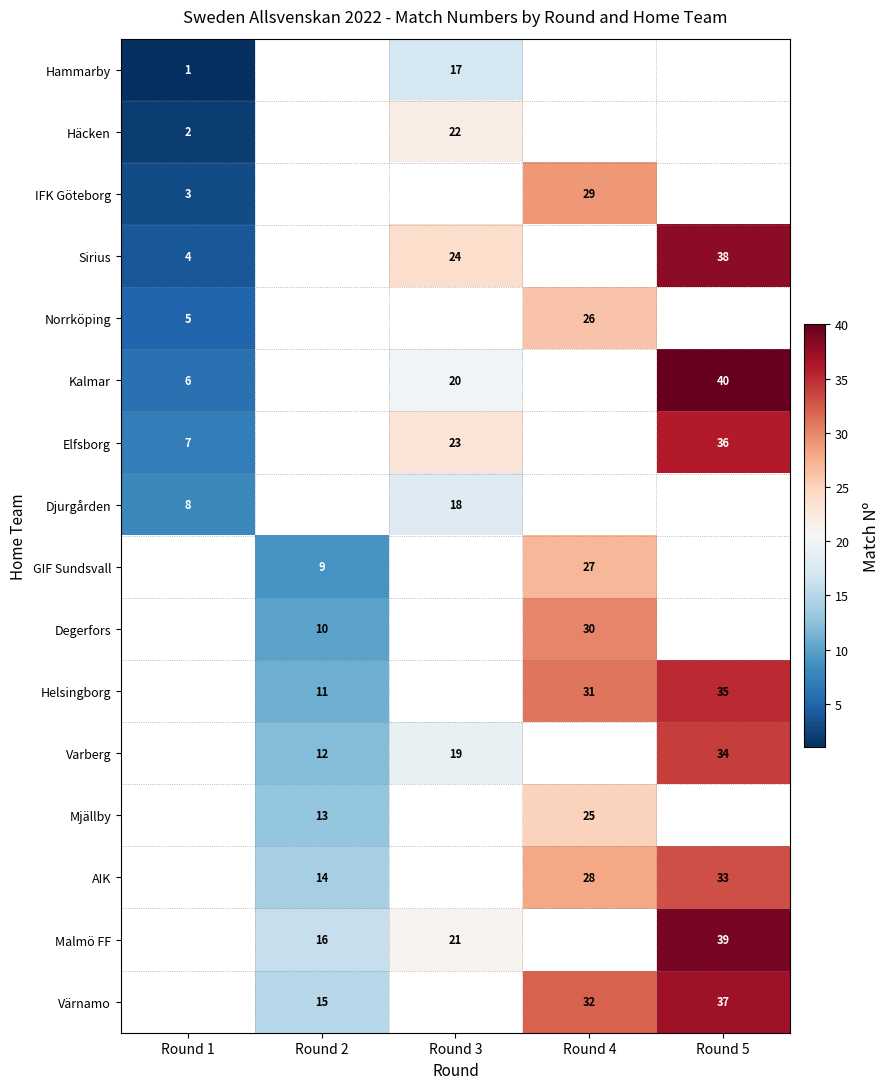

How many categories are shown in the chart?

5